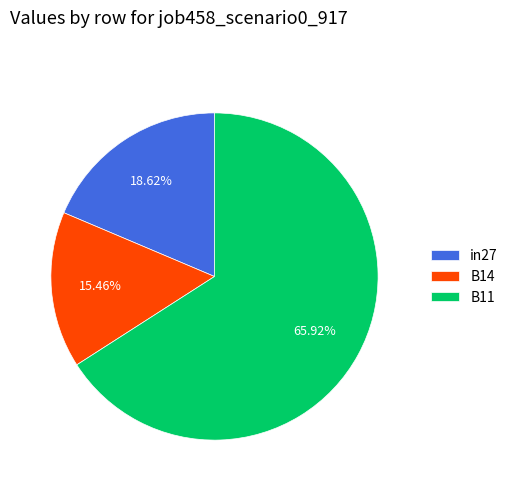

How many slices are in this pie chart?

3